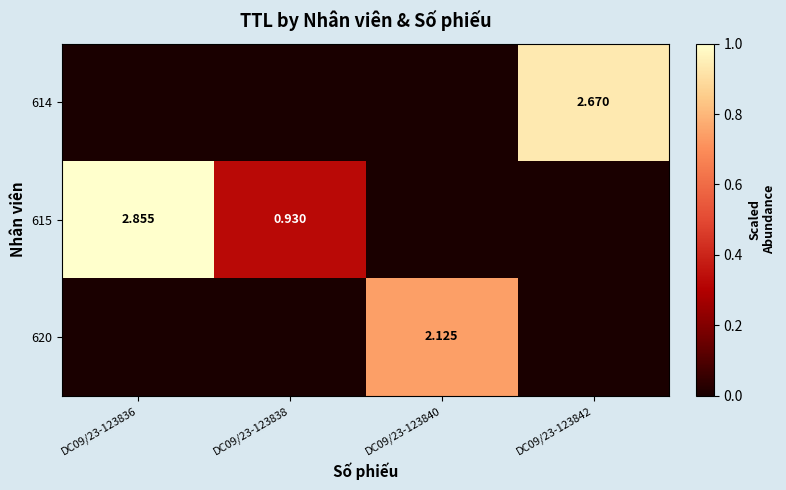

Which series has the largest total across all categories?

615